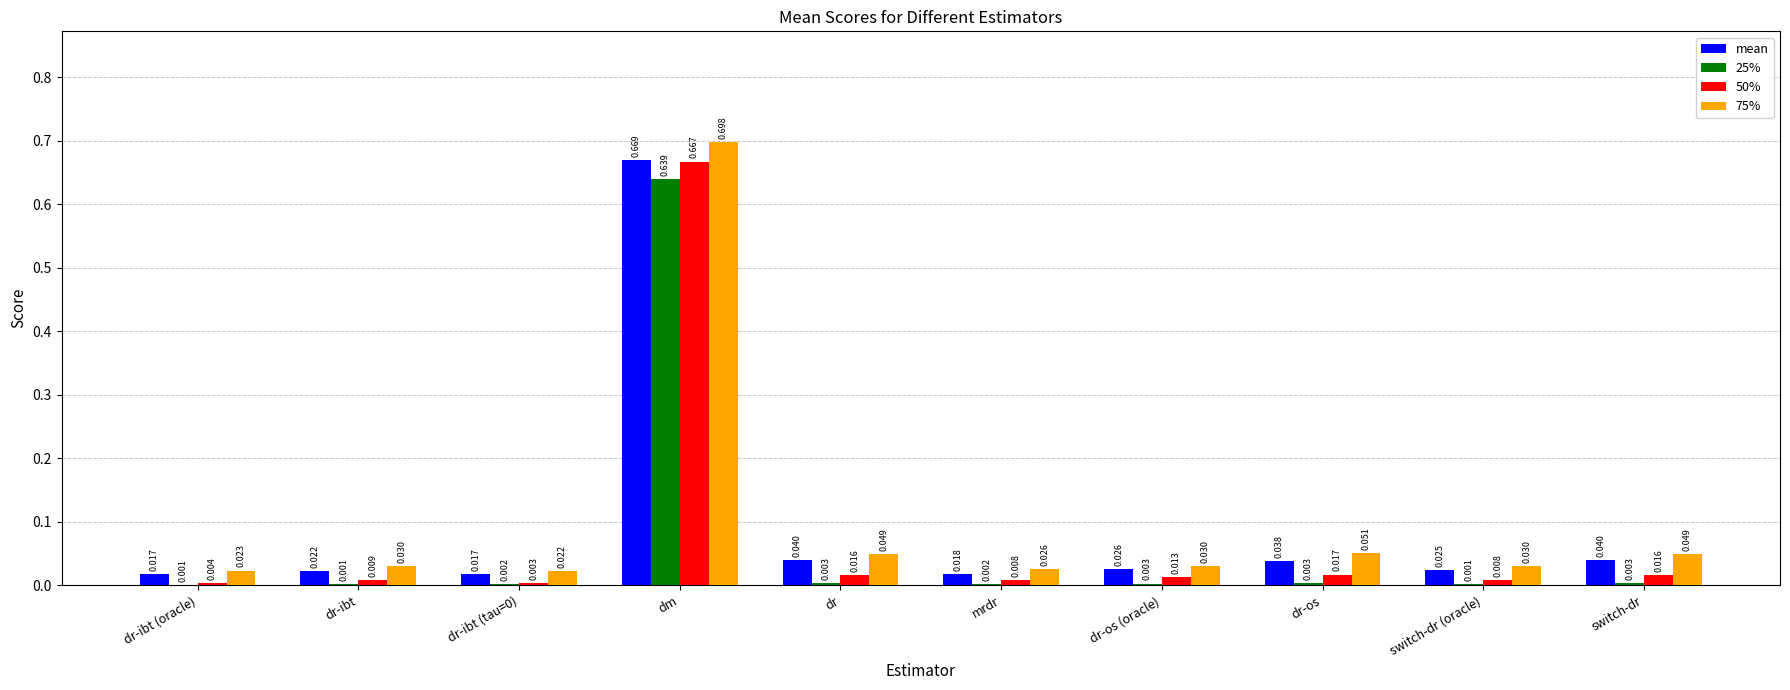

Which series has the largest total across all categories?

75%